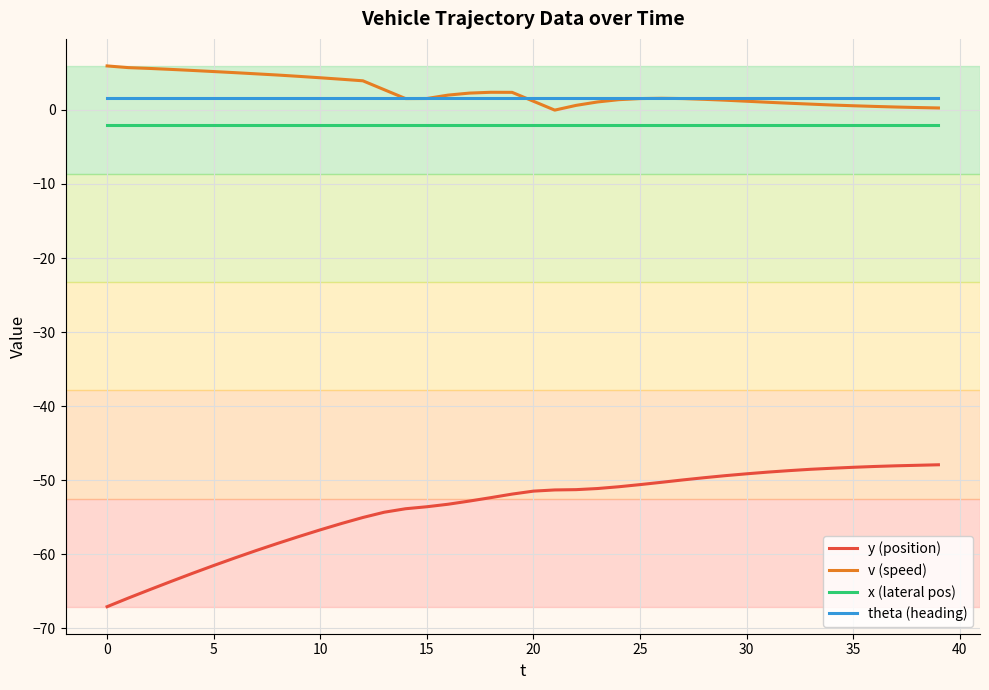

What is the maximum value for x (lateral pos)?

-2.0